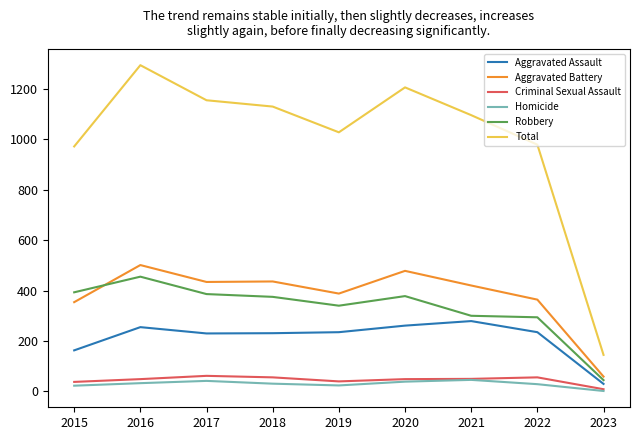

The value of Aggravated Battery at 2022 is 165. True or false?

False